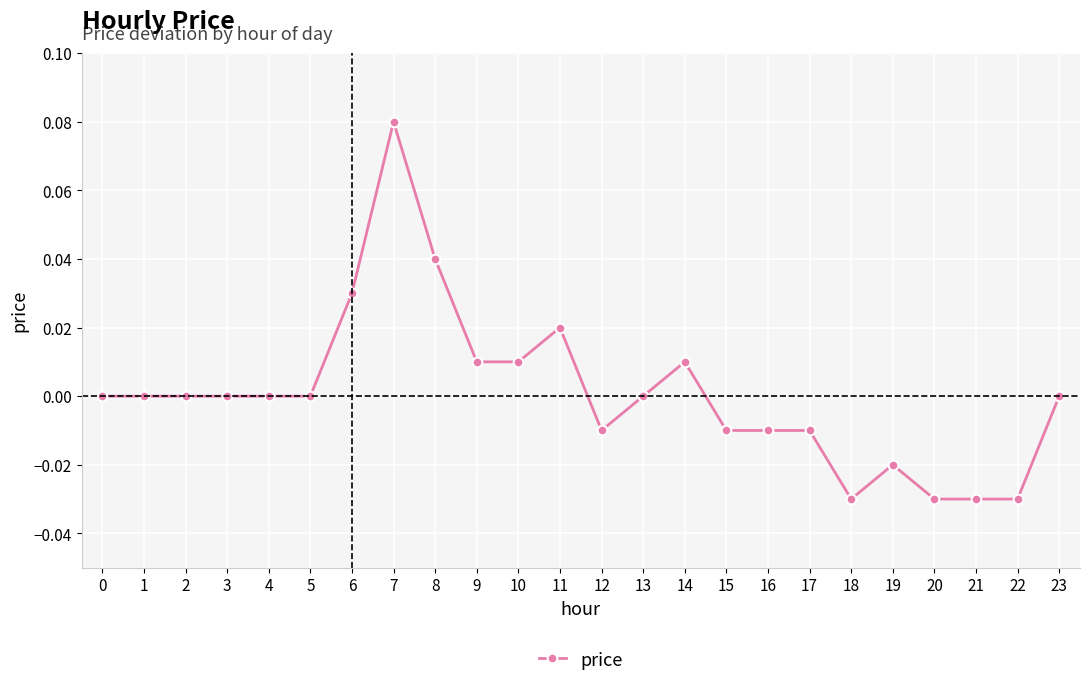

True or false: there are more than 0 points higher than both neighbors.

True